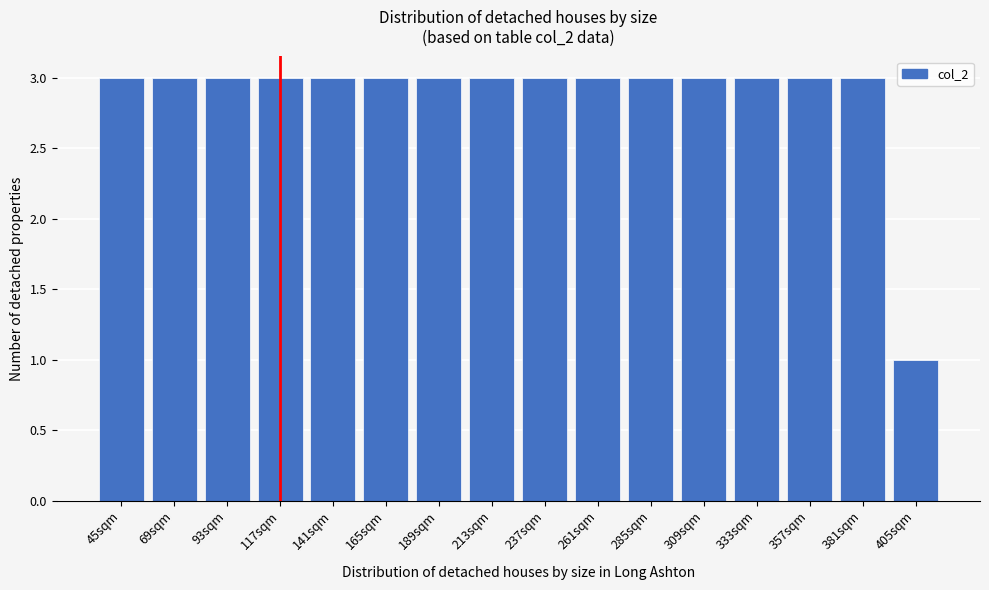

Reading left to right, what are all the values shown in this chart?

3	3	3	3	3	3	3	3	3	3	3	3	3	3	3	1